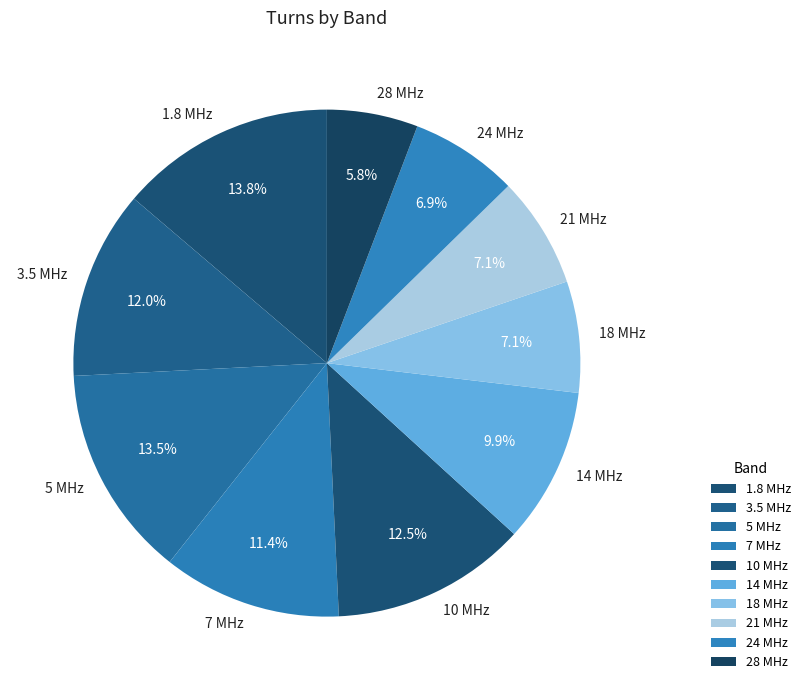

What is the smallest slice in the pie chart?

28 MHz